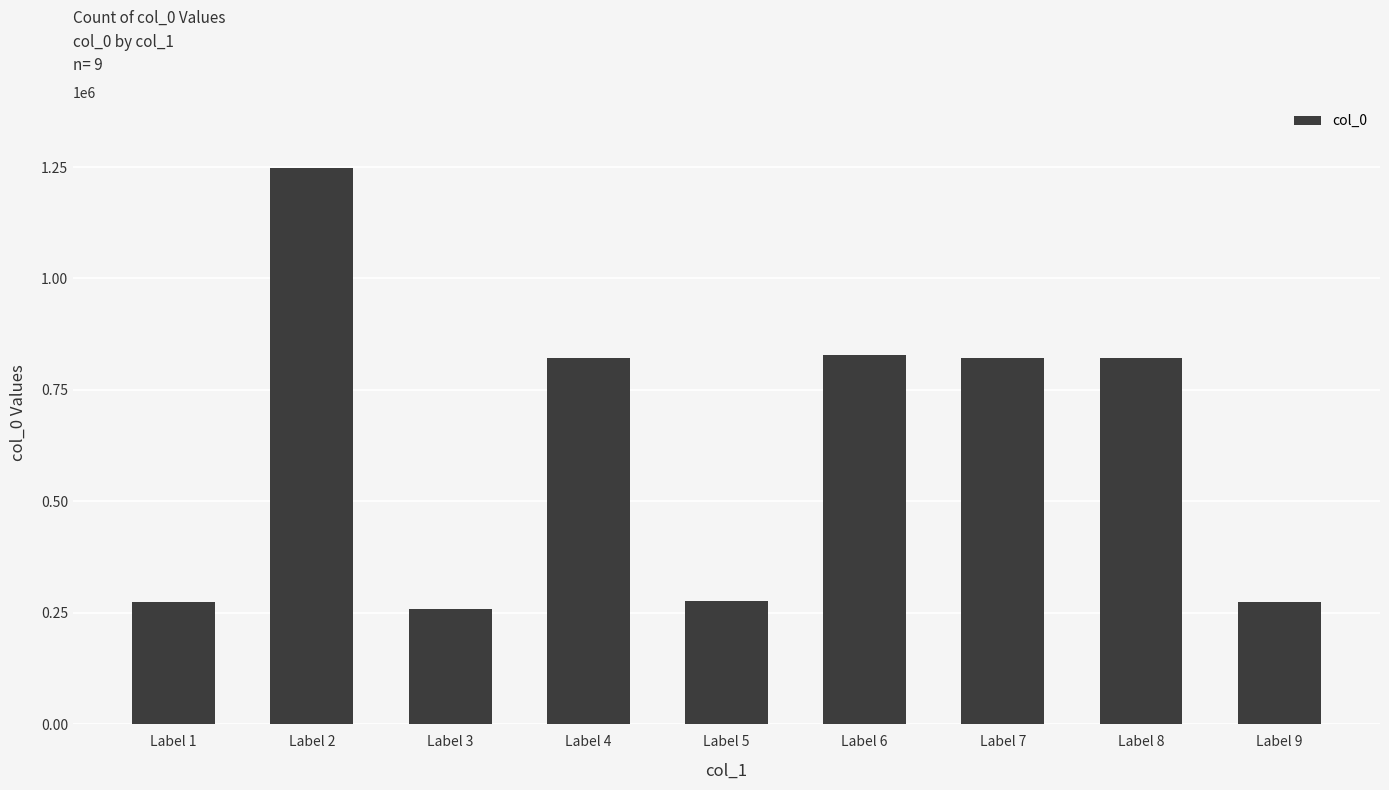

What is the value of the 8th bar from the left?

822306